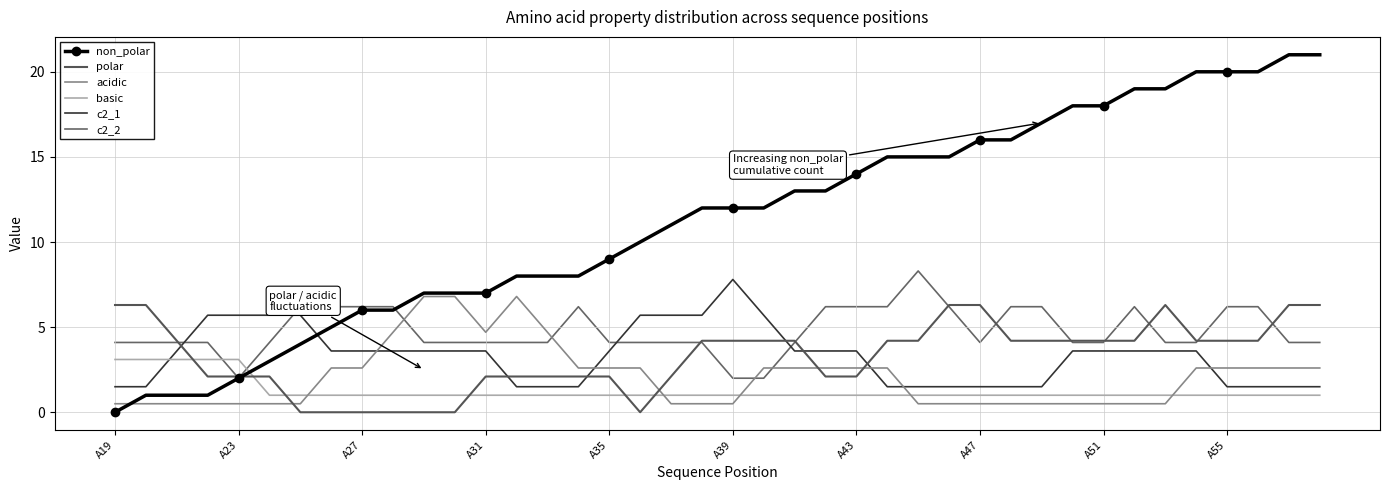

Reading right to left, list all the values displayed in this chart.

non_polar: 21.0	21.0	20.0	20.0	20.0	19.0	19.0	18.0	18.0	17.0	16.0	16.0	15.0	15.0	15.0	14.0	13.0	13.0	12.0	12.0	12.0	11.0	10.0	9.0	8.0	8.0	8.0	7.0	7.0	7.0	6.0	6.0	5.0	4.0	3.0	2.0	1.0	1.0	1.0	0.0
polar: 6.3	6.3	4.2	4.2	4.2	6.3	4.2	4.2	4.2	4.2	4.2	6.3	6.3	4.2	4.2	2.1	2.1	4.2	4.2	4.2	4.2	2.1	0.0	2.1	2.1	2.1	2.1	2.1	0.0	0.0	0.0	0.0	0.0	0.0	2.1	2.1	2.1	4.2	6.3	6.3
acidic: 2.6	2.6	2.6	2.6	2.6	0.5	0.5	0.5	0.5	0.5	0.5	0.5	0.5	0.5	2.6	2.6	2.6	2.6	2.6	0.5	0.5	0.5	2.6	2.6	2.6	4.7	6.8	4.7	6.8	6.8	4.7	2.6	2.6	0.5	0.5	0.5	0.5	0.5	0.5	0.5
basic: 1.0	1.0	1.0	1.0	1.0	1.0	1.0	1.0	1.0	1.0	1.0	1.0	1.0	1.0	1.0	1.0	1.0	1.0	1.0	1.0	1.0	1.0	1.0	1.0	1.0	1.0	1.0	1.0	1.0	1.0	1.0	1.0	1.0	1.0	1.0	3.1	3.1	3.1	3.1	3.1
c2_1: 1.5	1.5	1.5	1.5	3.6	3.6	3.6	3.6	3.6	1.5	1.5	1.5	1.5	1.5	1.5	3.6	3.6	3.6	5.7	7.8	5.7	5.7	5.7	3.6	1.5	1.5	1.5	3.6	3.6	3.6	3.6	3.6	3.6	5.7	5.7	5.7	5.7	3.6	1.5	1.5
c2_2: 4.1	4.1	6.2	6.2	4.1	4.1	6.2	4.1	4.1	6.2	6.2	4.1	6.2	8.3	6.2	6.2	6.2	4.1	2.0	2.0	4.1	4.1	4.1	4.1	6.2	4.1	4.1	4.1	4.1	4.1	6.2	6.2	6.2	6.2	4.1	2.0	4.1	4.1	4.1	4.1